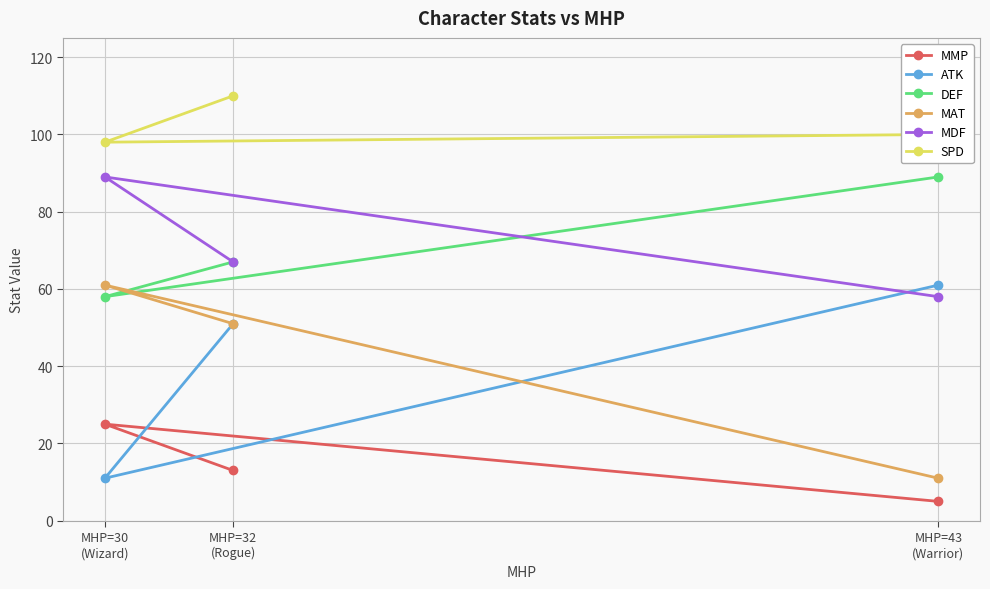

The value of MAT at MHP=30
(Wizard) is 31. True or false?

False